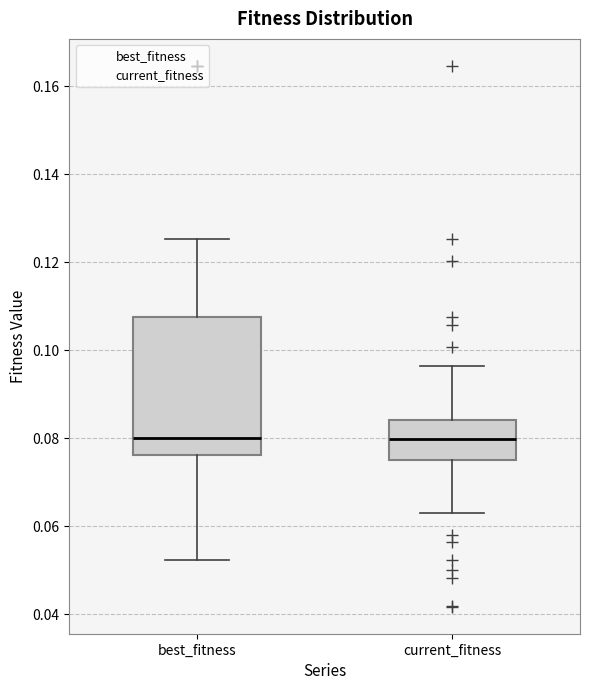

Which box is the tallest, from its lower edge to its upper edge?

best_fitness